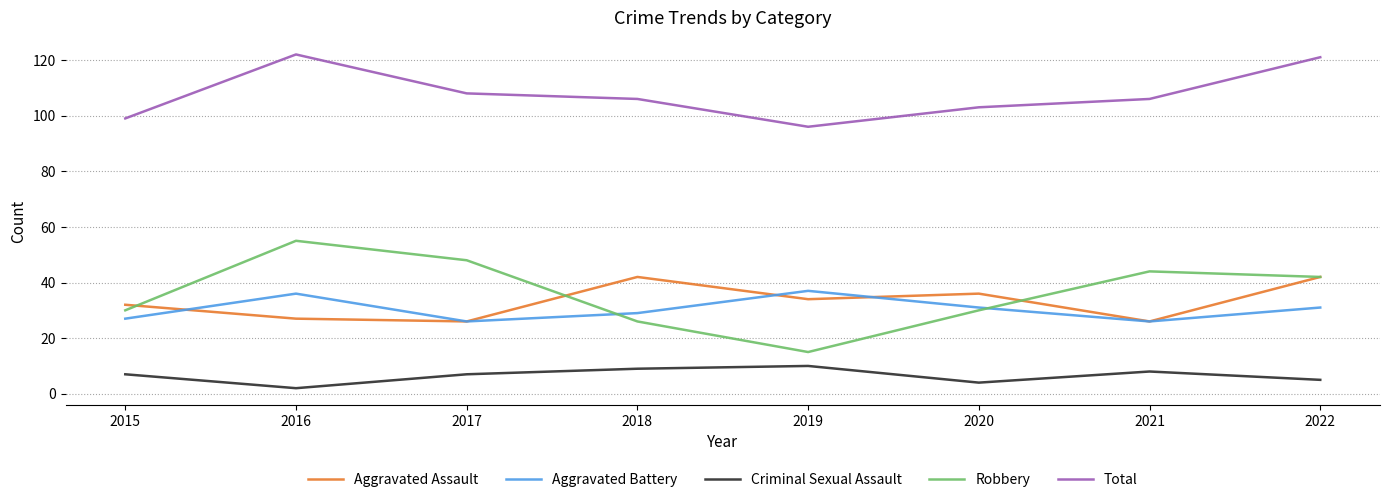

Which series has the largest total across all categories?

Total